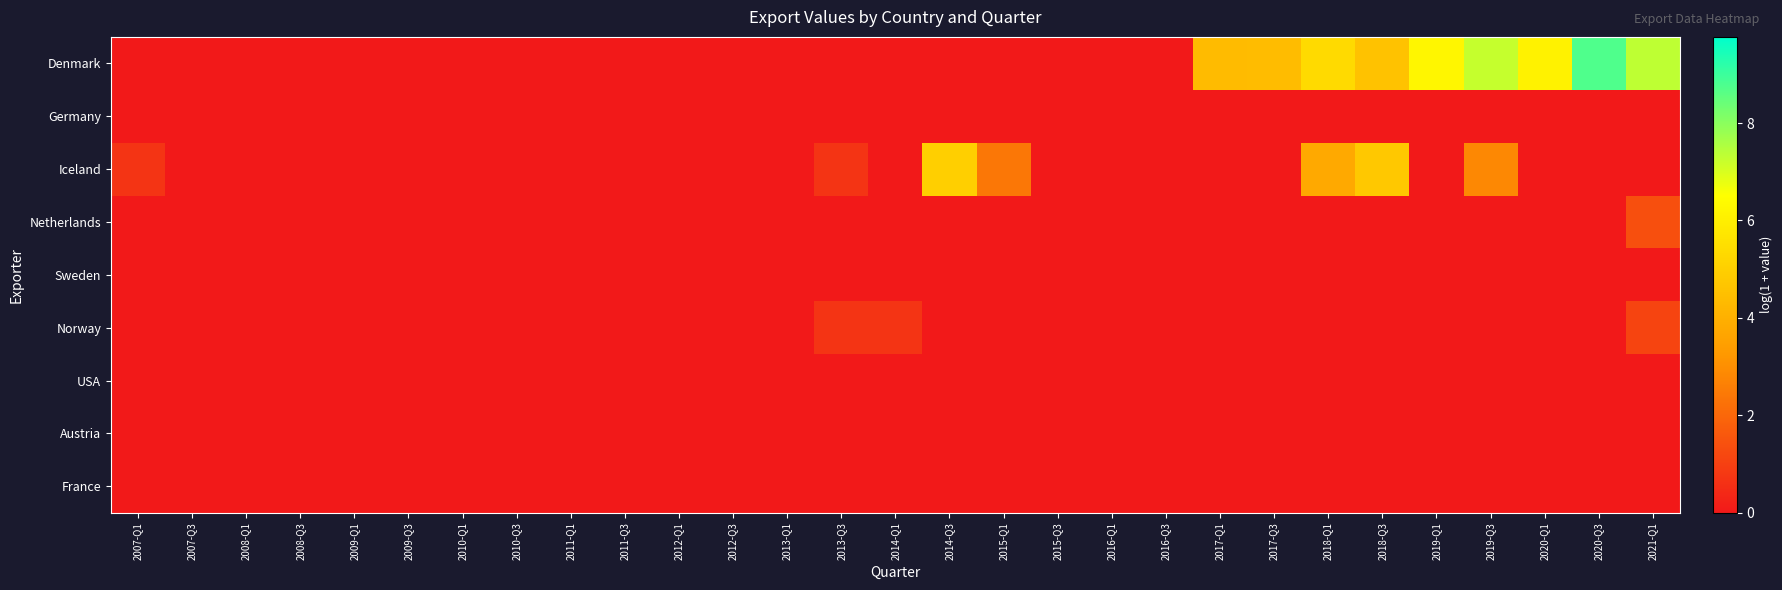

Which series has the largest total across all categories?

Denmark